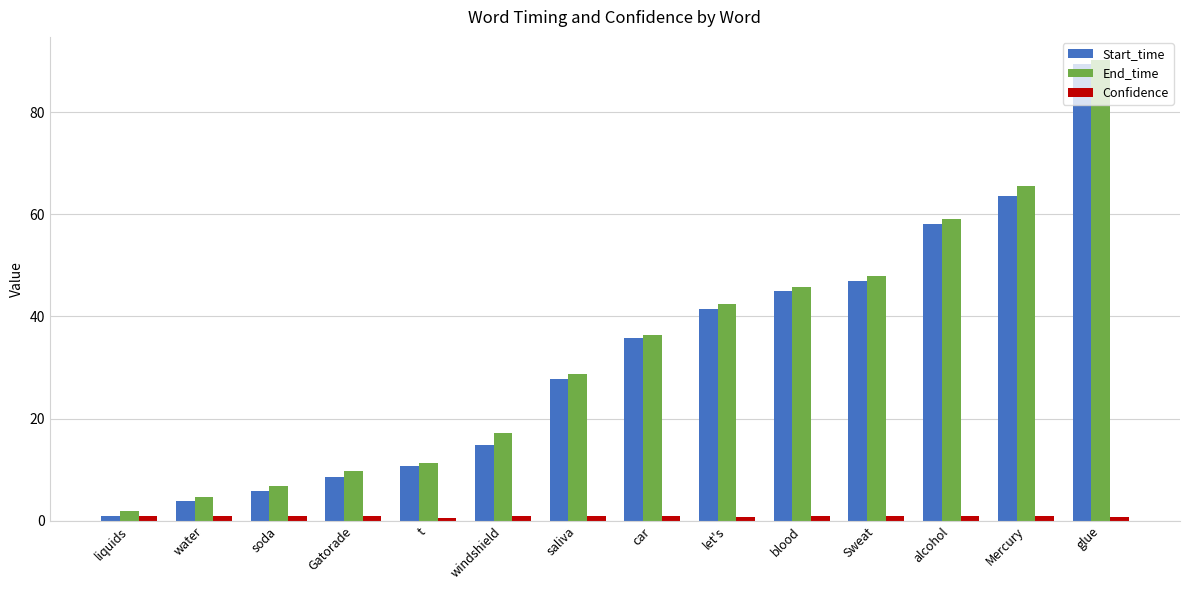

Read the End_time value at Sweat.

48.0